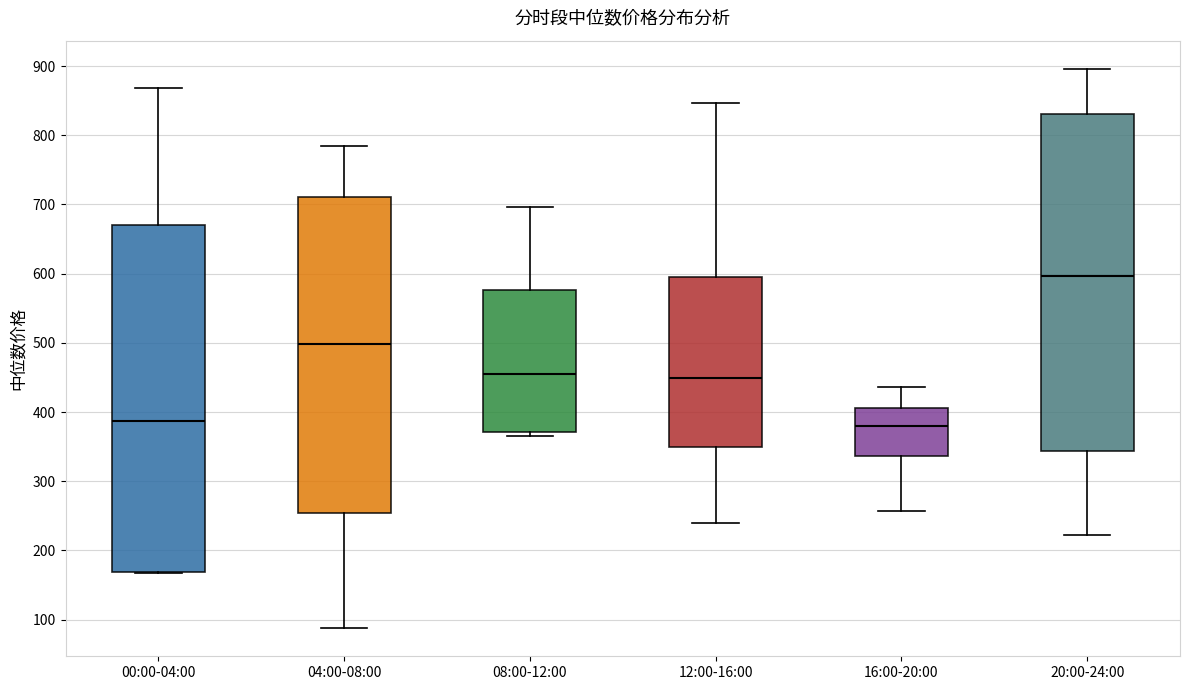

Which box has the highest median line?

20:00-24:00